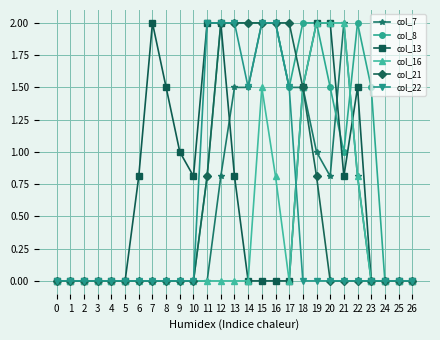

What is the average value of the col_13 series?

0.7